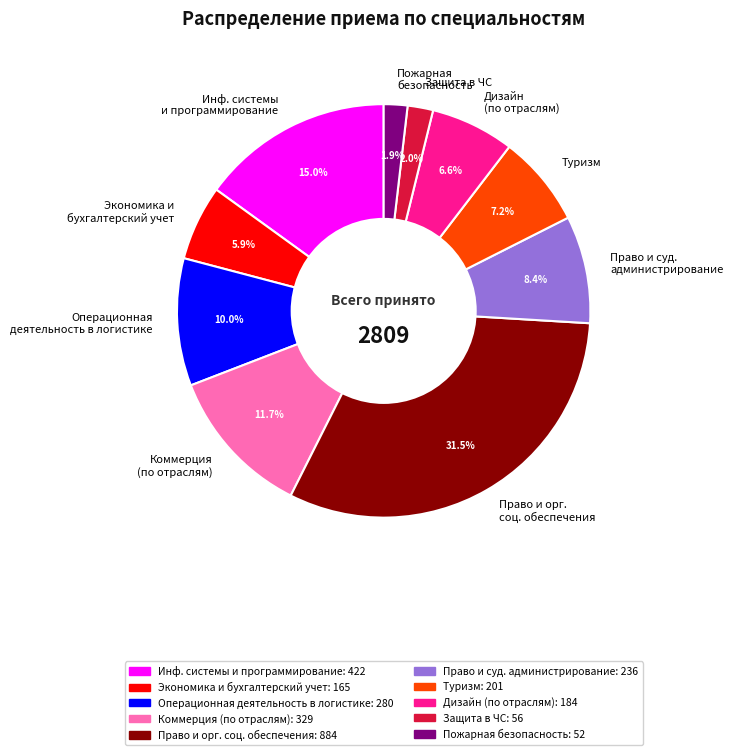

To the nearest percent, what percentage of the pie is Операционная деятельность в логистике?

10%